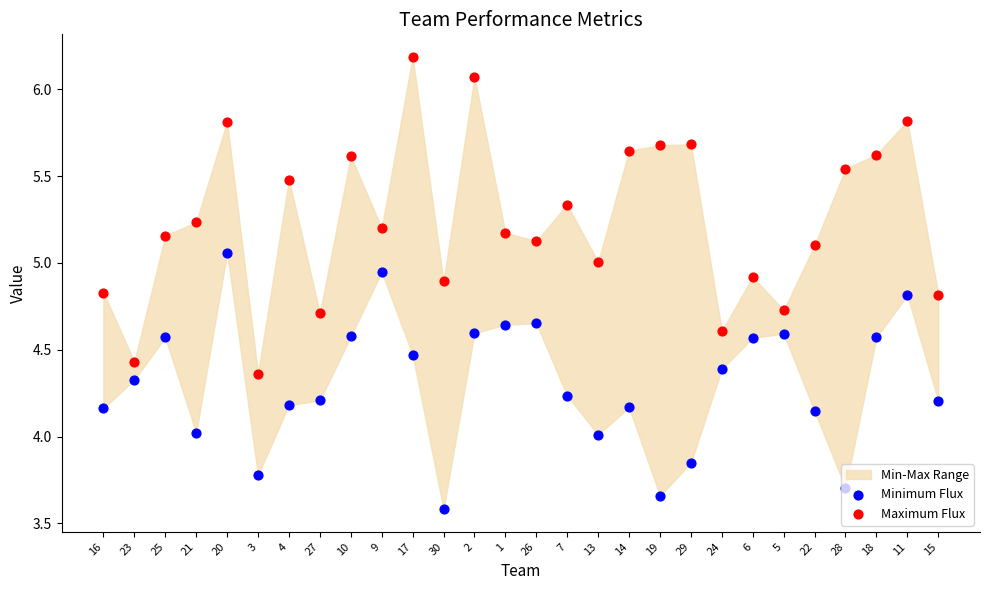

Is the value of Minimum Flux at 29 greater than the value of Maximum Flux at 30?

No